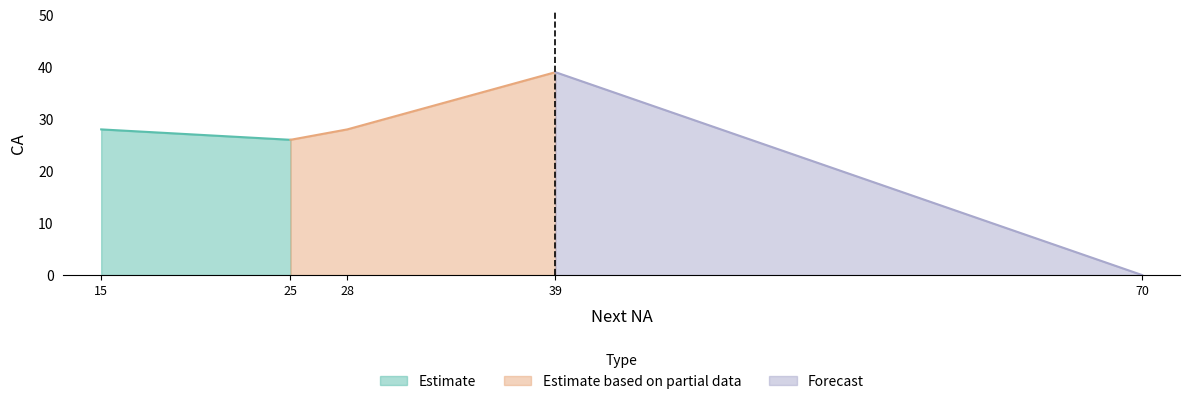

Which category has the highest value in the Estimate based on partial data series?

39